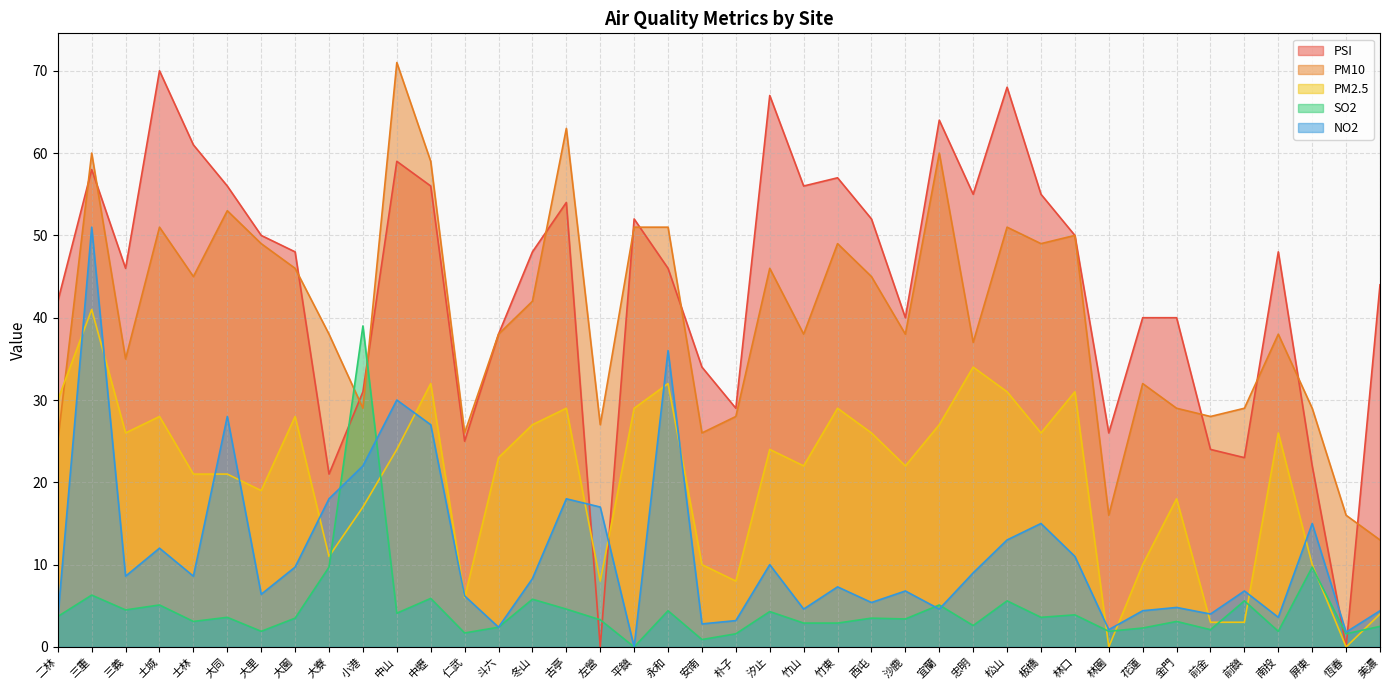

Where is the first local minimum for SO2?

三義